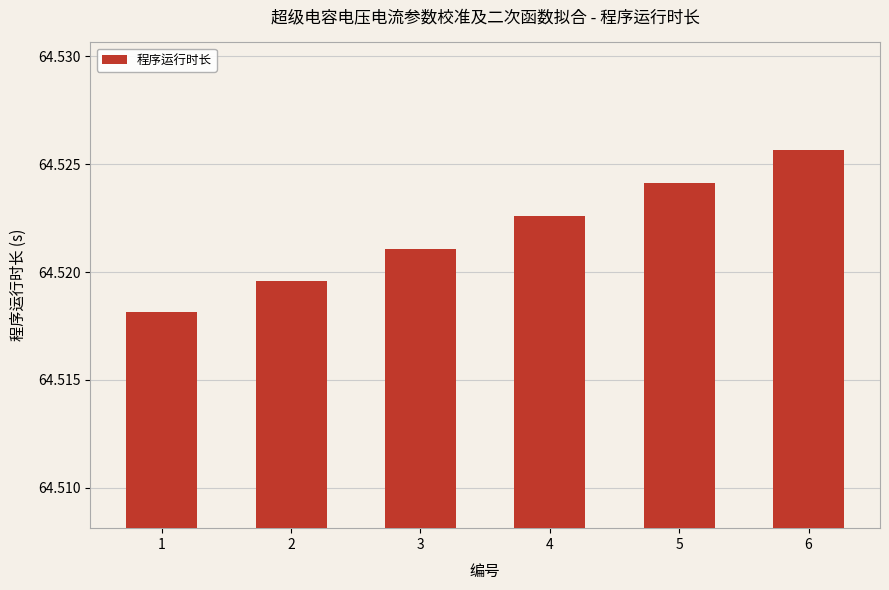

Rank the categories by value from highest to lowest.

6, 5, 4, 3, 2, 1